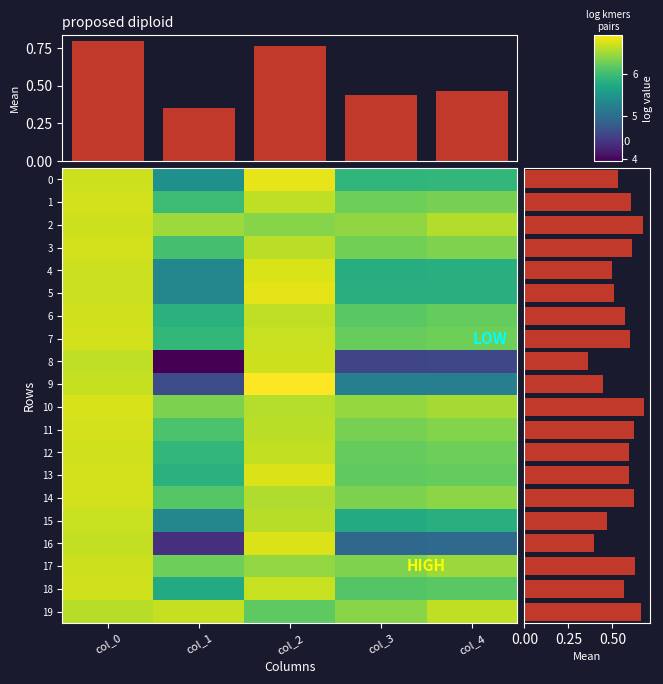

How many data points does each series have?

5